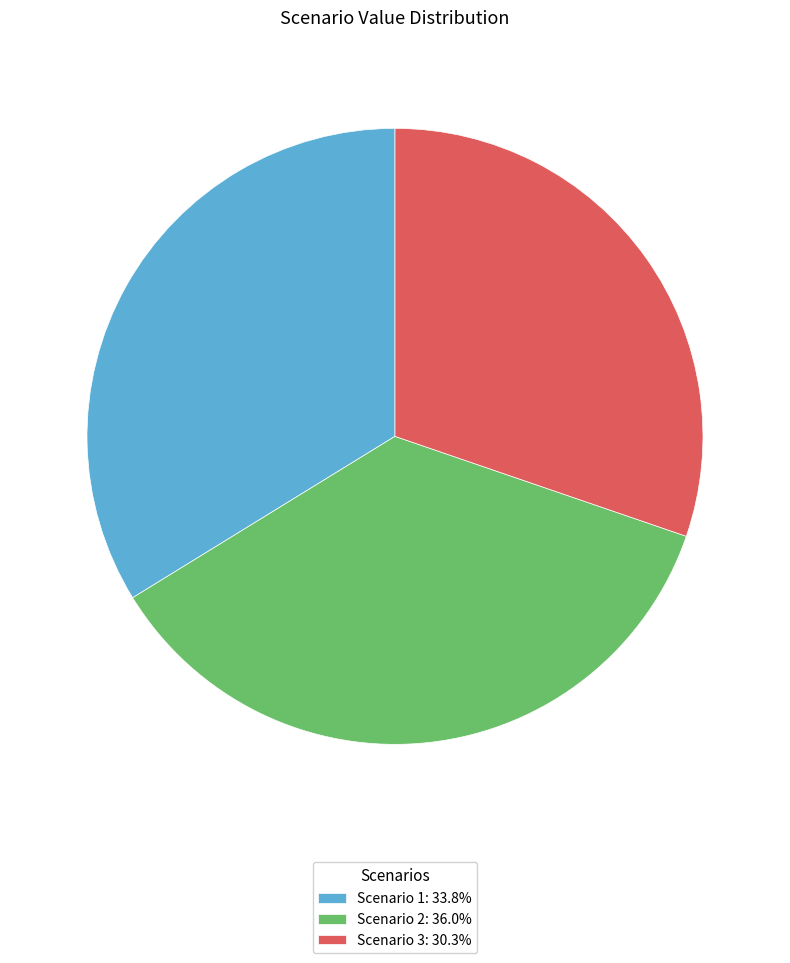

Which slice is the largest?

Scenario 2